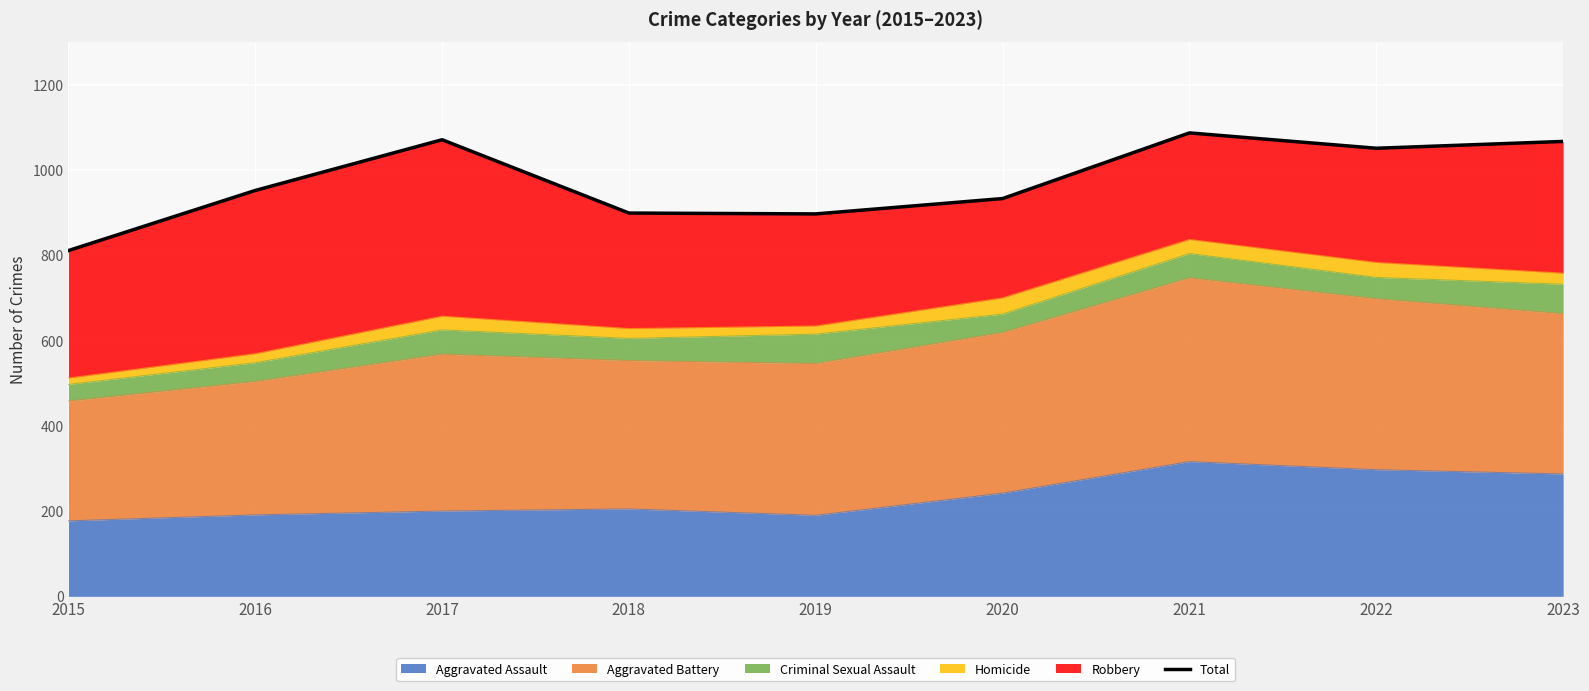

Rank the categories by value from highest to lowest.

2021, 2017, 2023, 2022, 2016, 2020, 2018, 2019, 2015